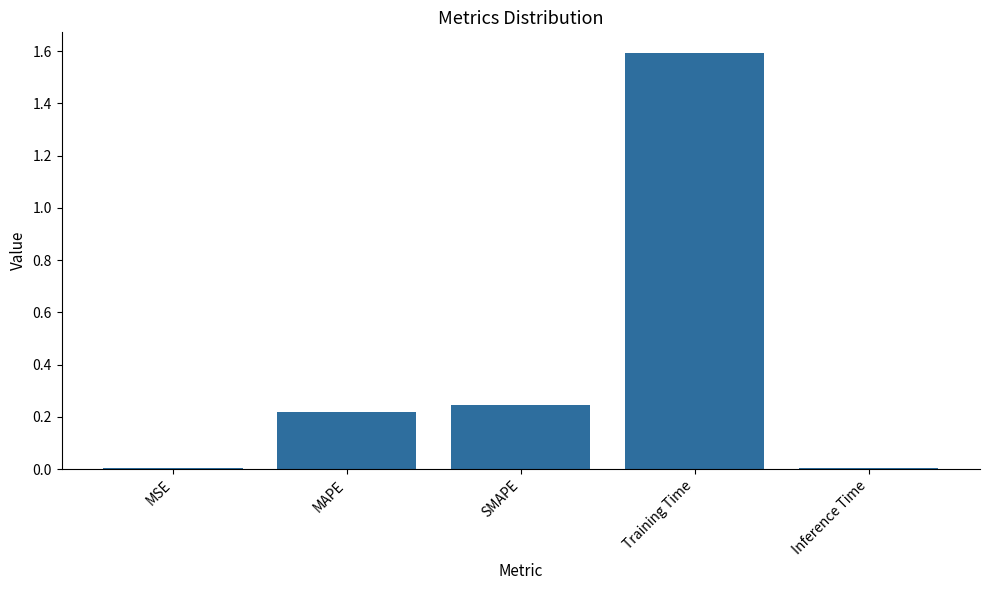

What is the sum of all values?

2.1